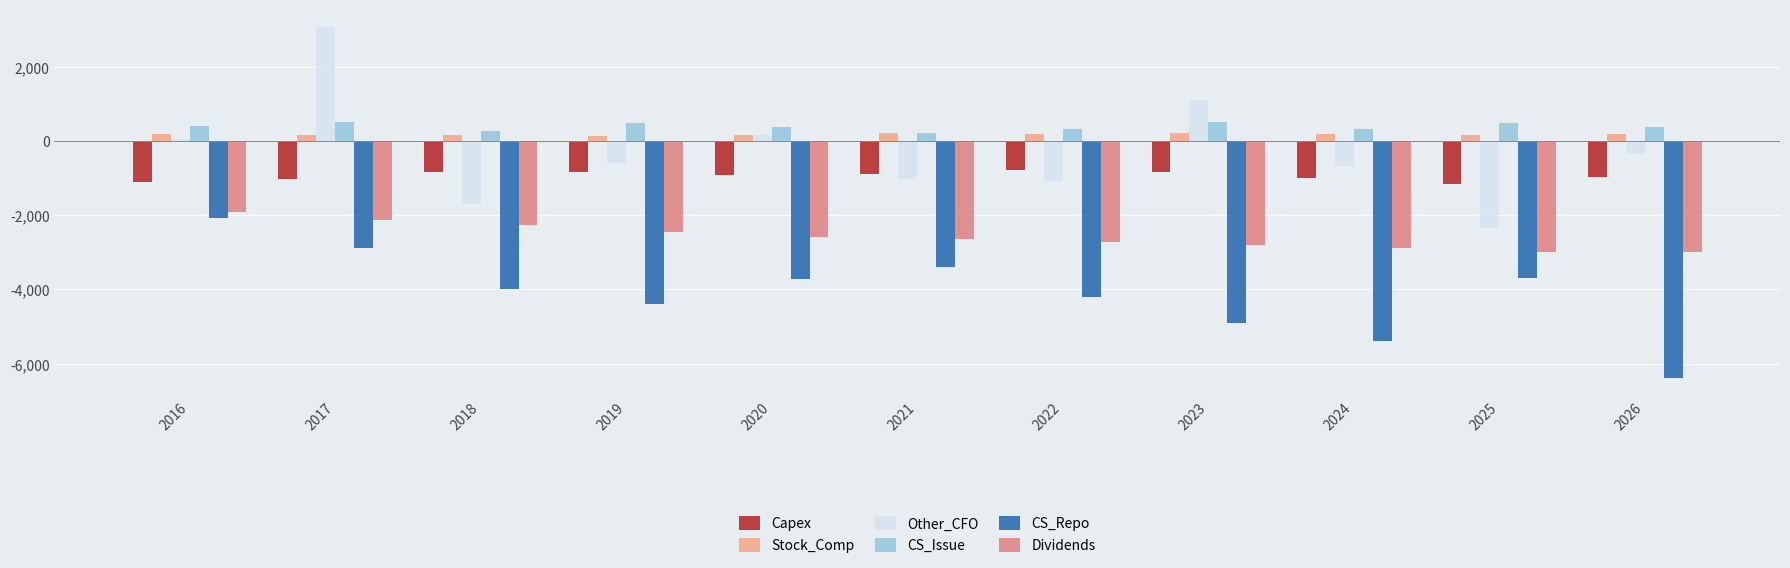

Is the value of CS_Repo at 2017 greater than the value of CS_Issue at 2019?

No